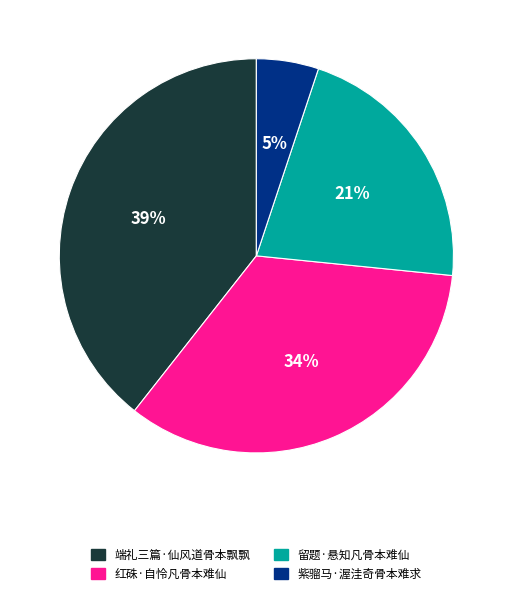

Do 端礼三篇·仙风道骨本飘飘 and 紫骝马·渥洼奇骨本难求 together represent more than half of the pie?

No